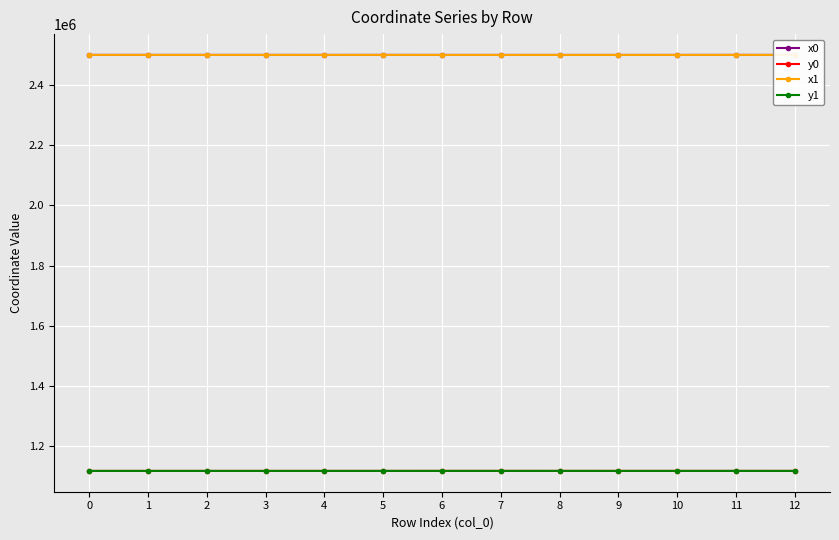

How many series are shown in this chart?

4